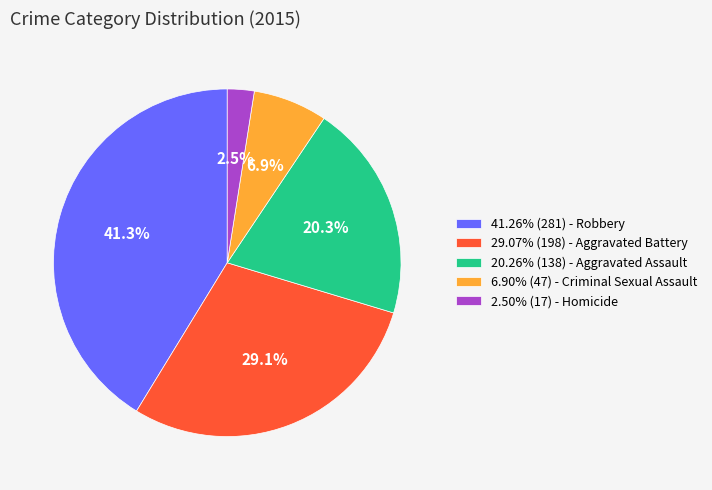

Is there any slice that represents more than half of the pie?

No